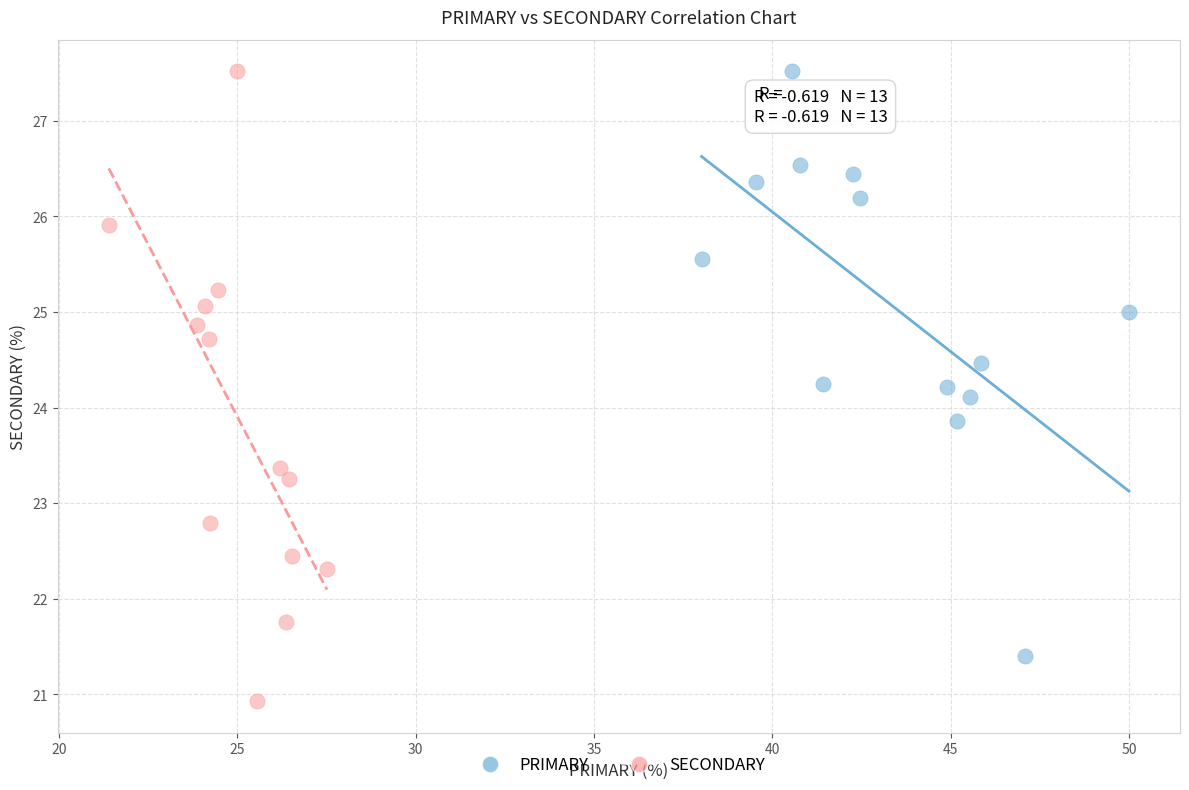

Which series has the largest Y range (max minus min)?

SECONDARY